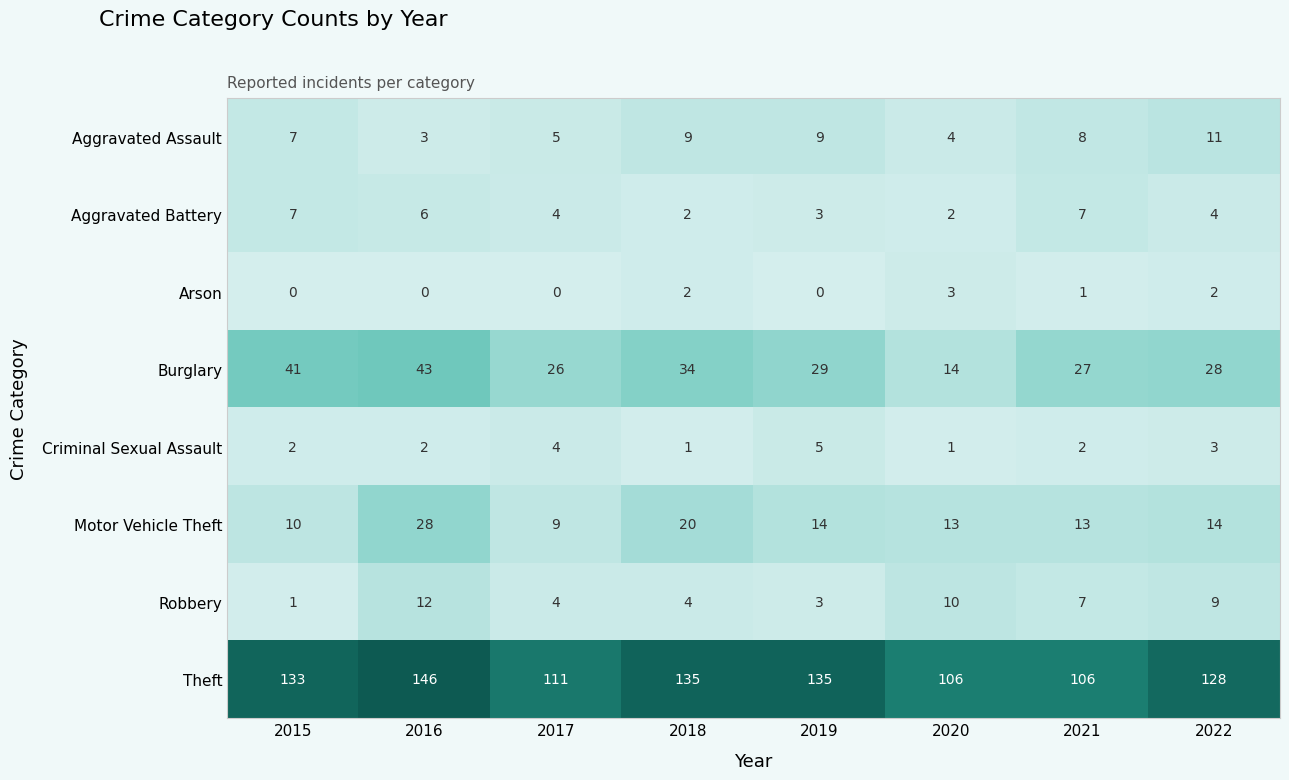

Is it true that Aggravated Battery equals 3 at 2015?

False